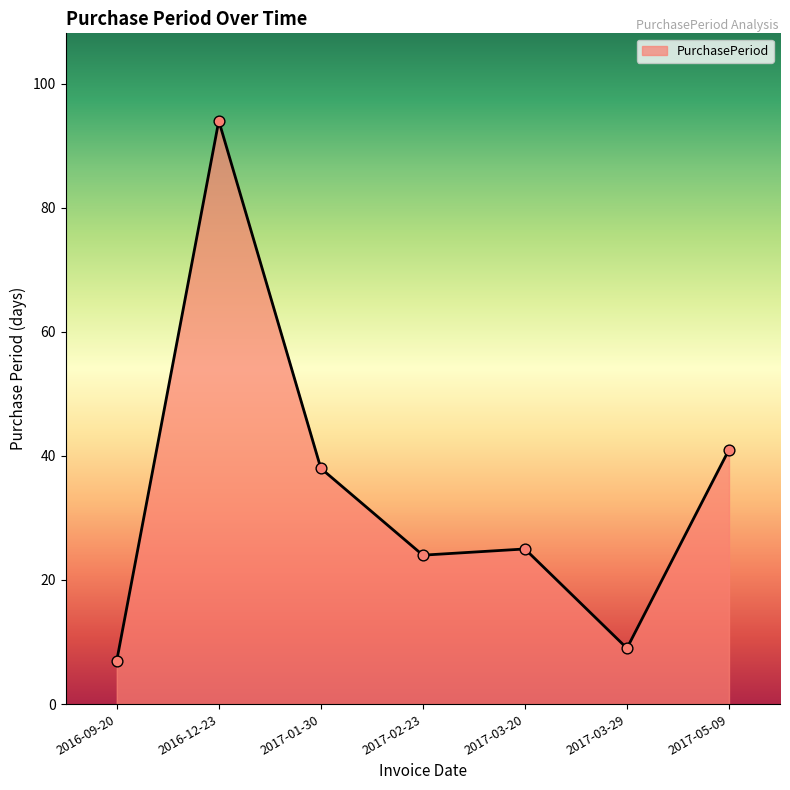

What is the ratio of the value at 2016-09-20 to the value at 2017-02-23?

0.3